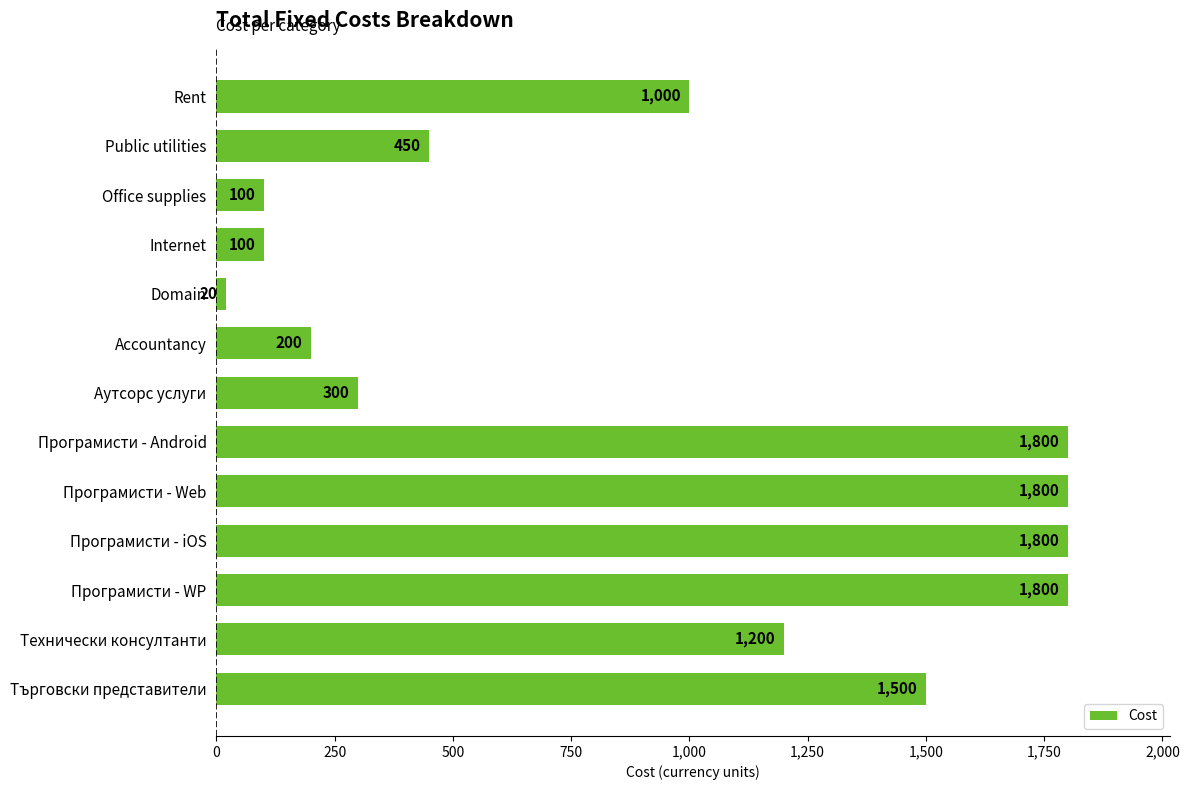

How many categories are shown in the chart?

13